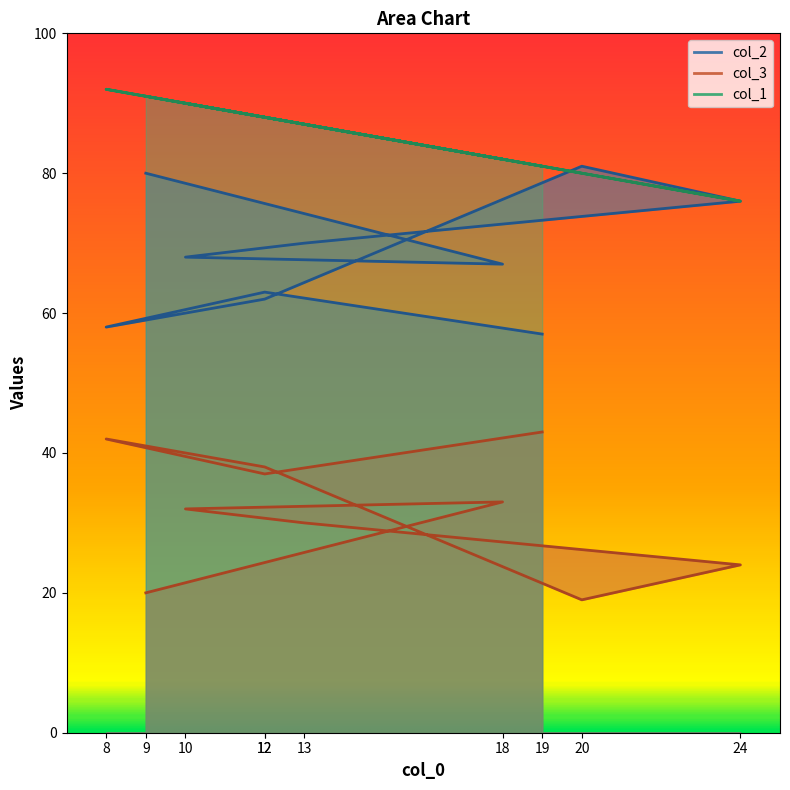

At which category does col_3 reach its first local peak?

8